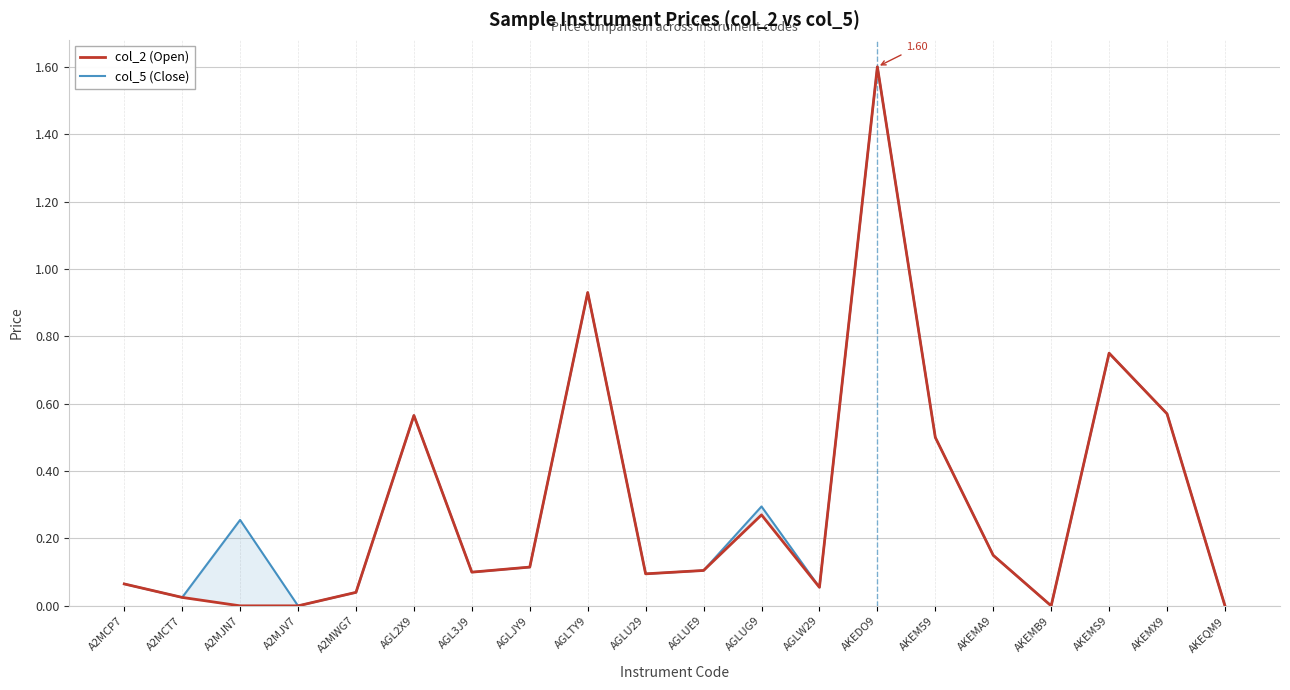

Which has a higher value, AGL3J9 or A2MCT7?

AGL3J9